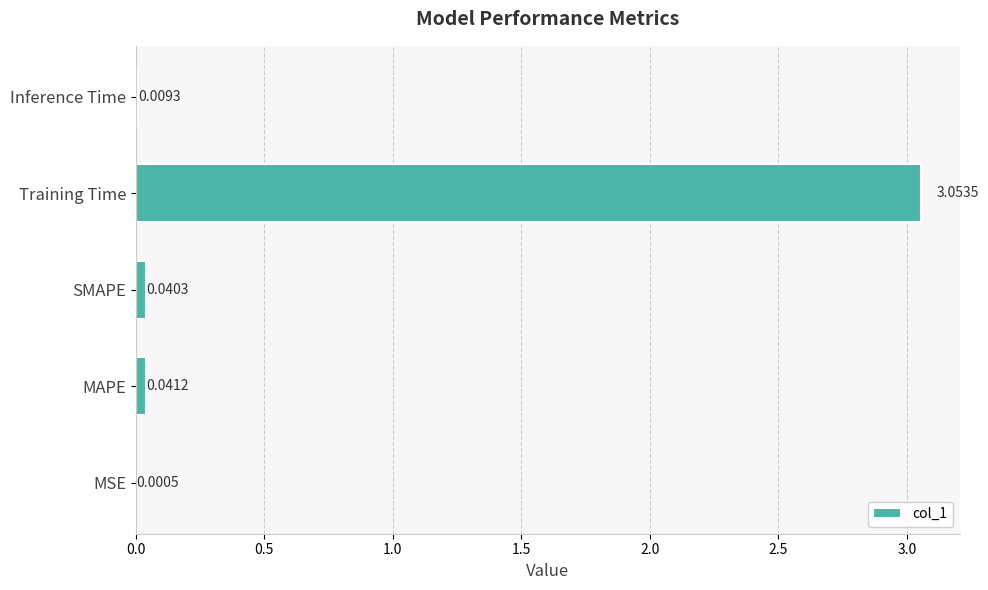

Between MAPE and Inference Time, which is larger?

MAPE